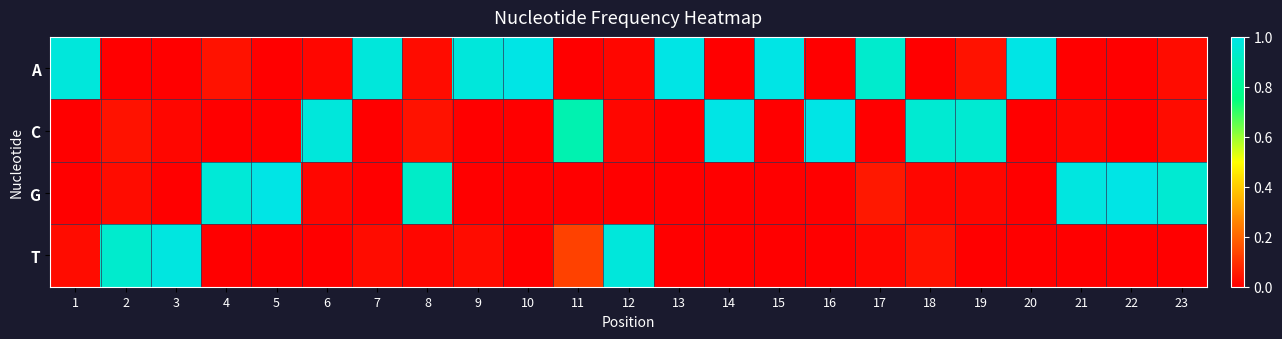

At 10, list the series in order from largest to smallest.

A, C, G, T